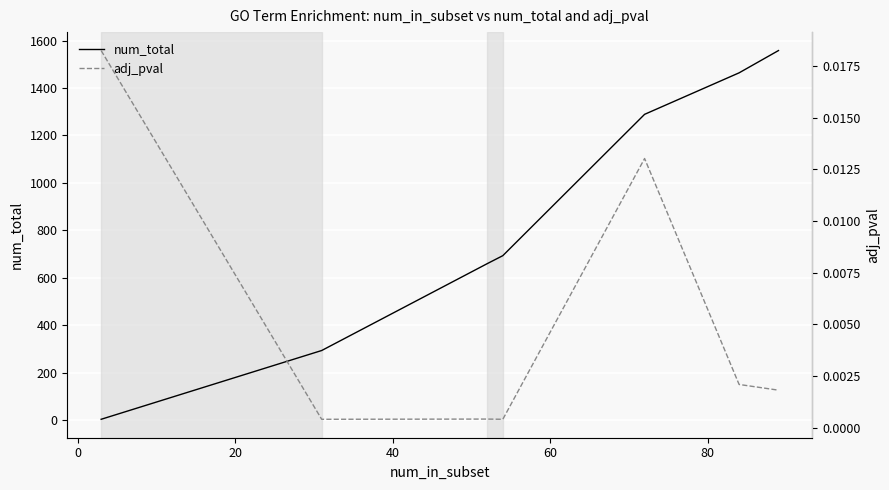

Rank the series by their maximum value, from highest to lowest.

num_total, adj_pval